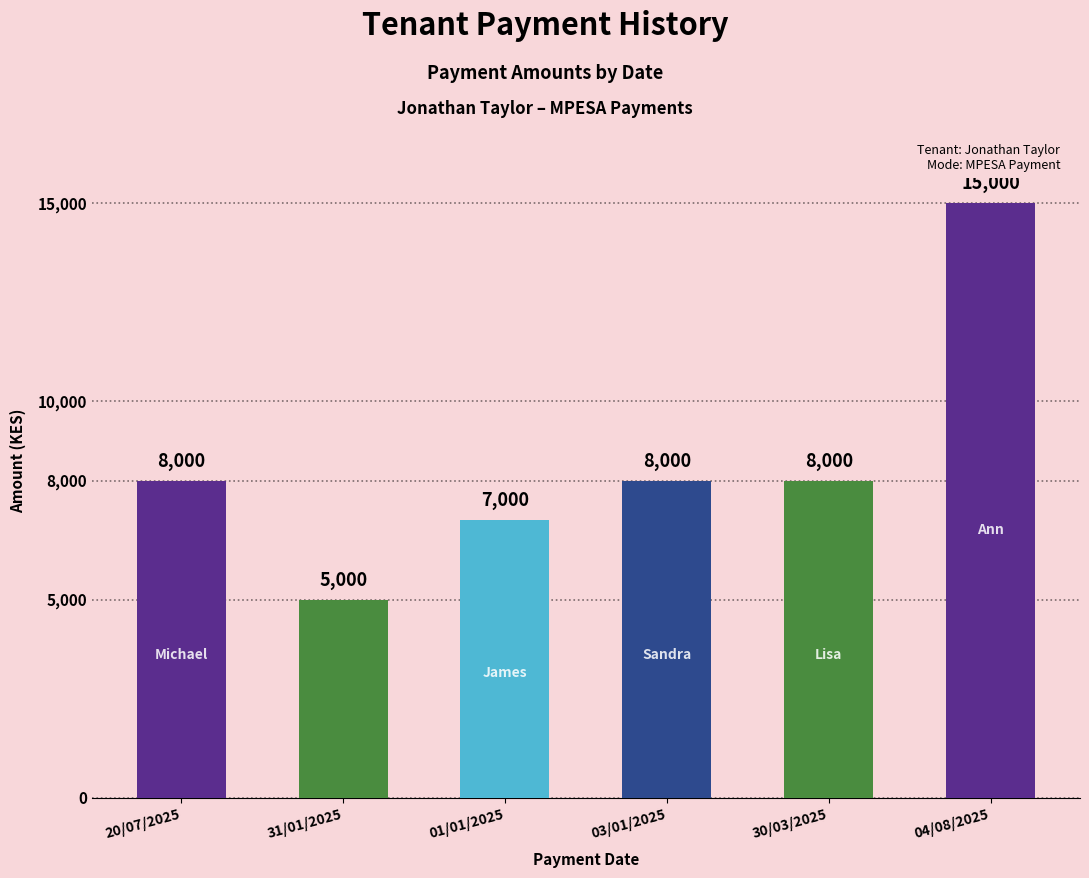

What is the label of the 1st bar from the right?

04/08/2025